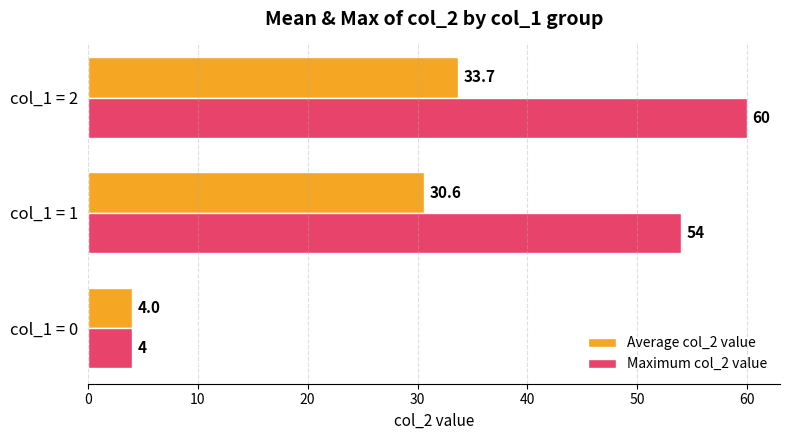

The Maximum col_2 value series shows 37.1 at col_1 = 1. True or false?

False